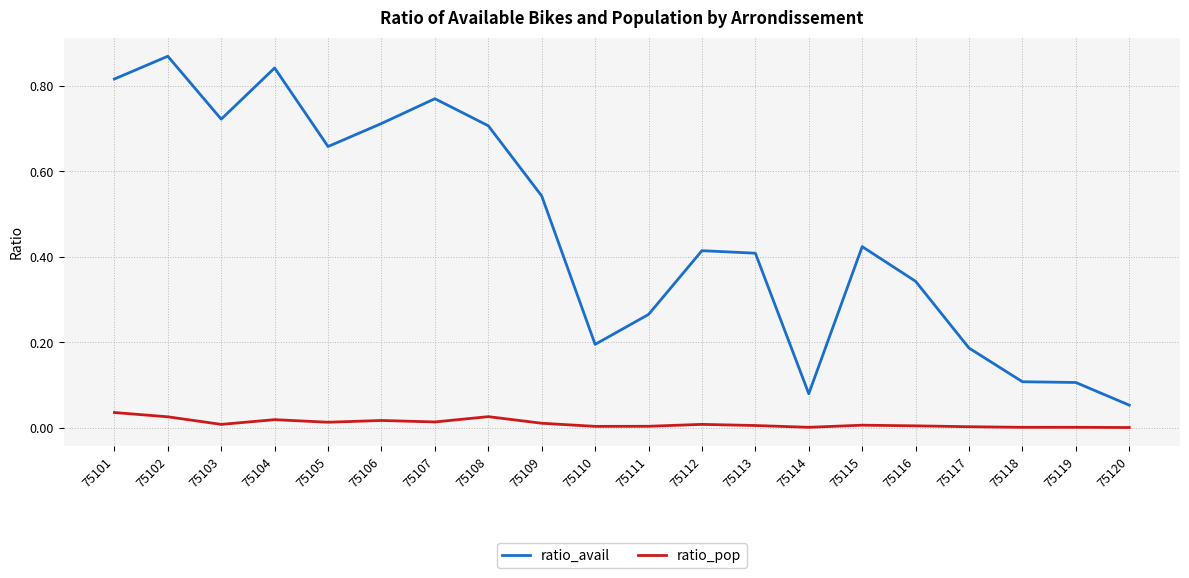

Which series has the largest total across all categories?

ratio_avail